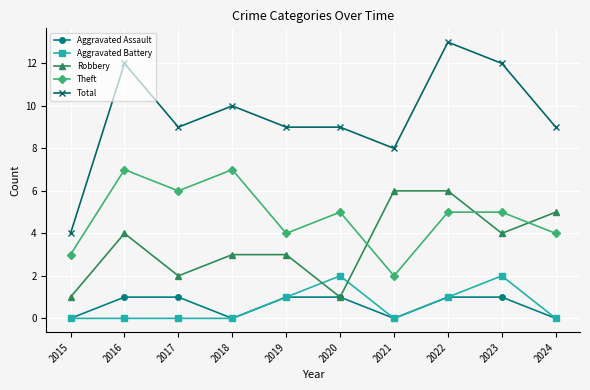

What is the maximum value shown in the chart?

13